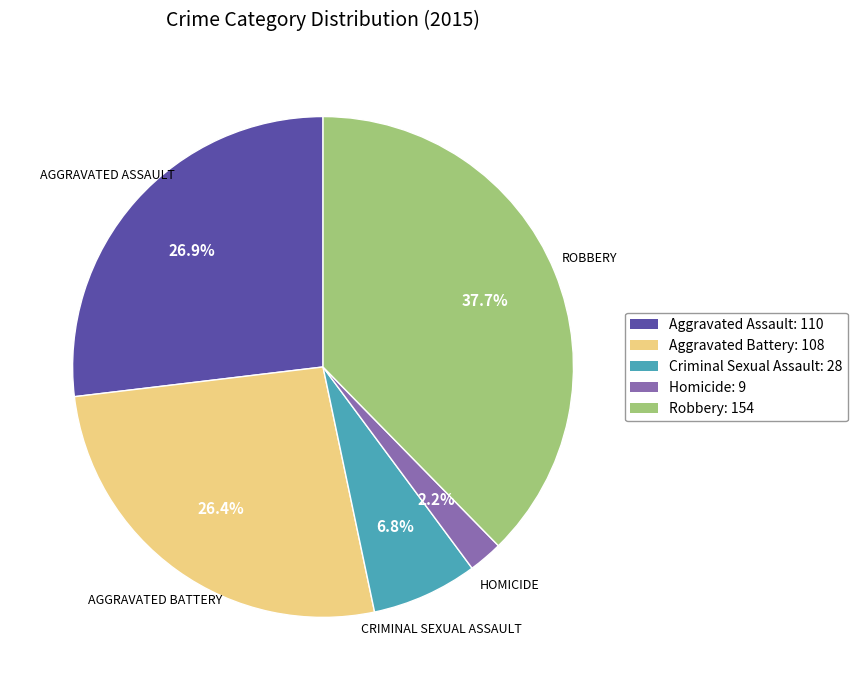

Which has a higher value, Homicide or Aggravated Battery?

Aggravated Battery